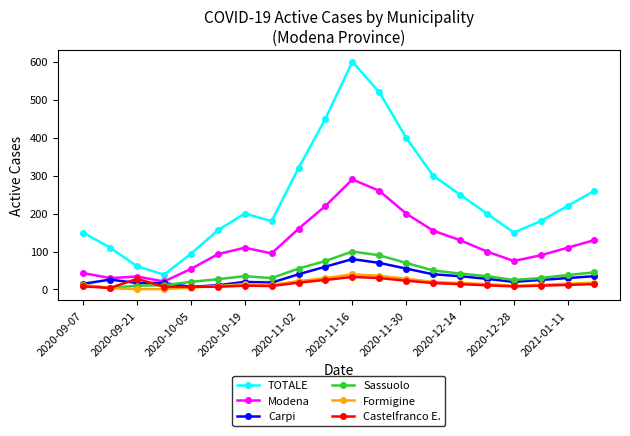

What is the value of the Formigine point at the 2nd from the left?

3